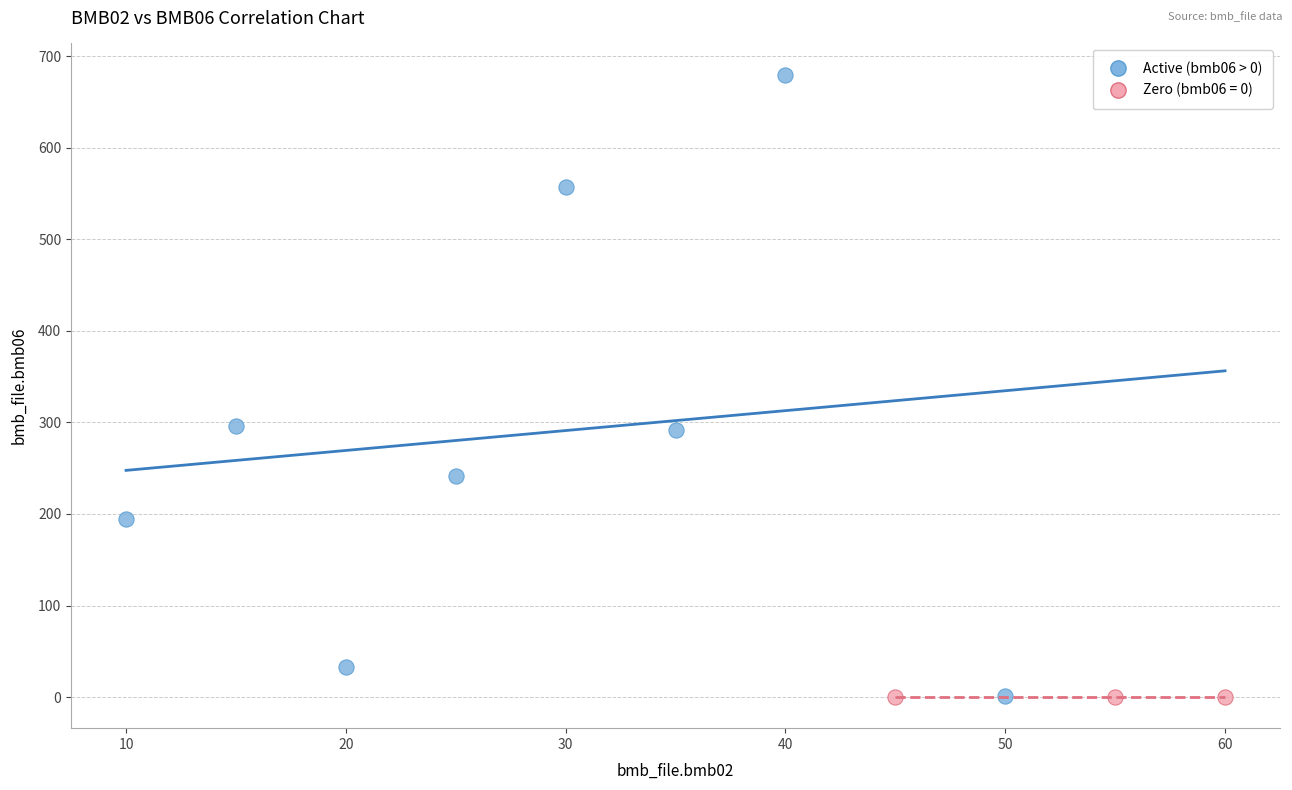

Which series reaches the maximum Y coordinate?

Active (bmb06 > 0)